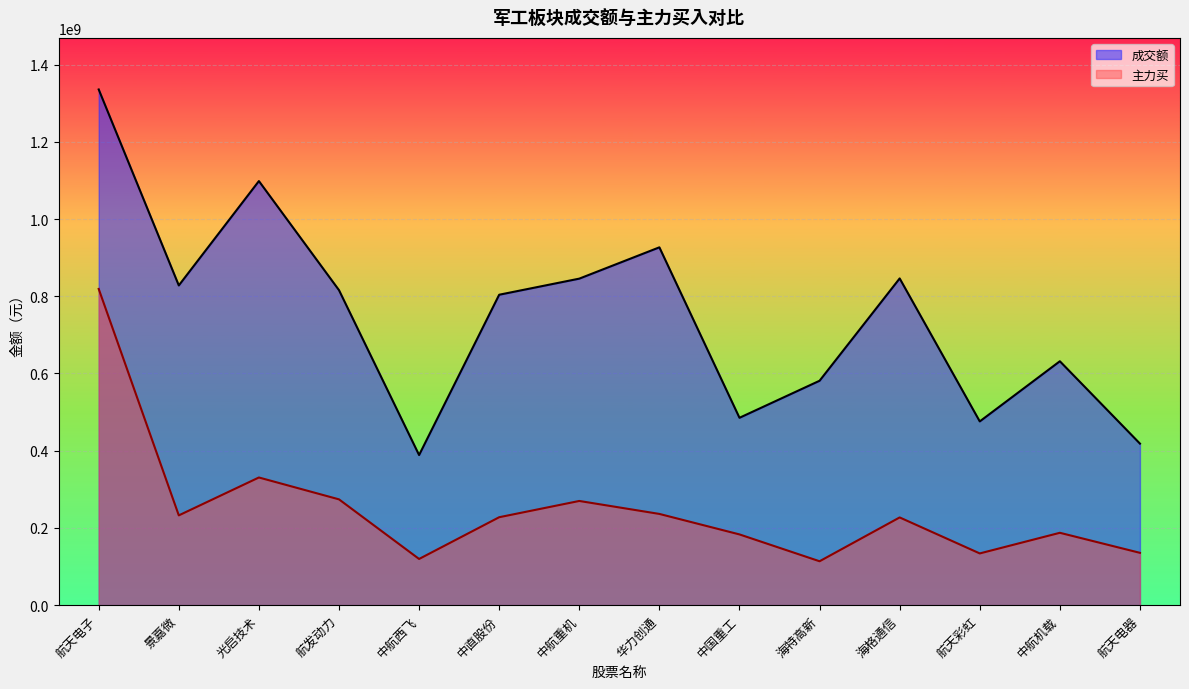

At which label does 成交额 first exceed 815826982?

航天电子